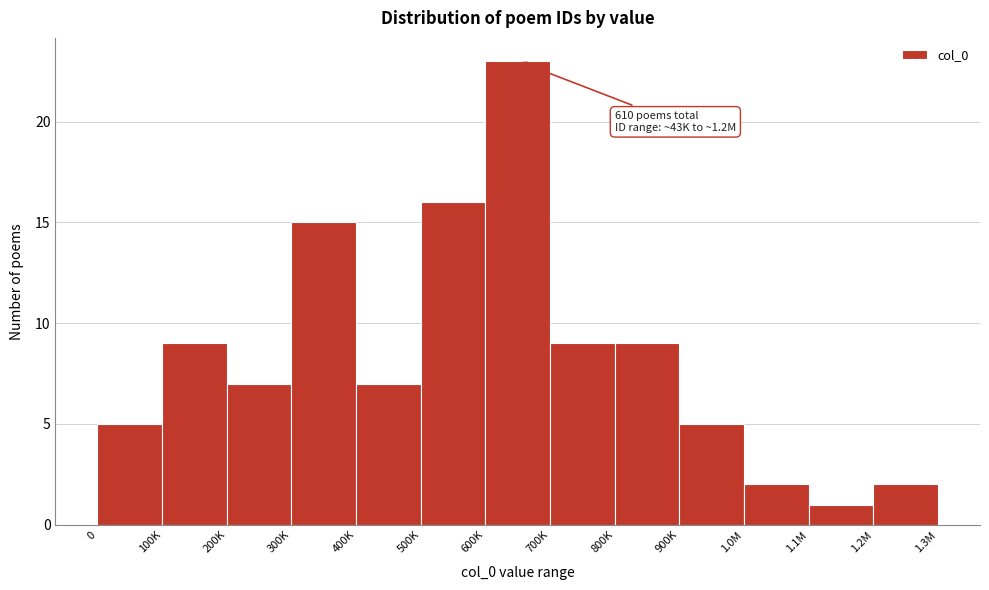

Reading left to right, extract all data points from this chart.

0=5	100K=9	200K=7	300K=15	400K=7	500K=16	600K=23	700K=9	800K=9	900K=5	1.0M=2	1.1M=1	1.2M=2